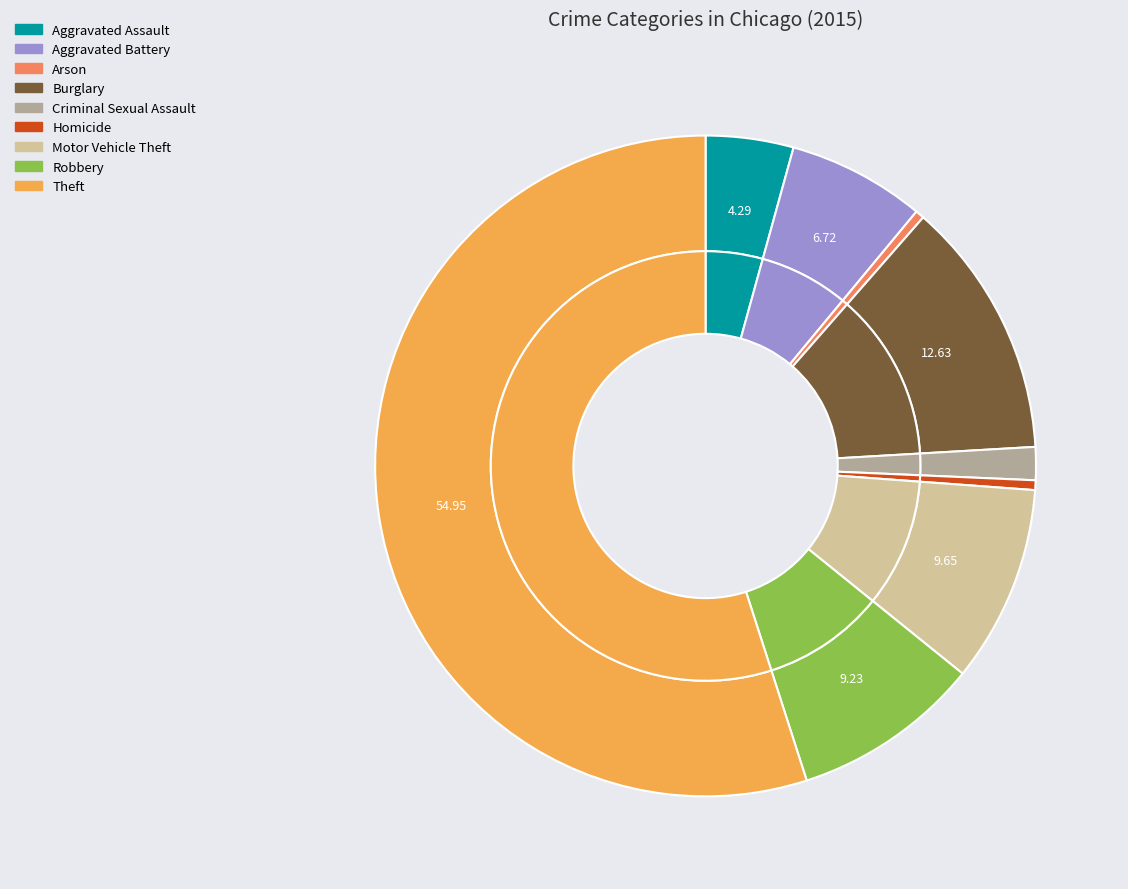

Does Theft account for over 50% of the chart?

Yes